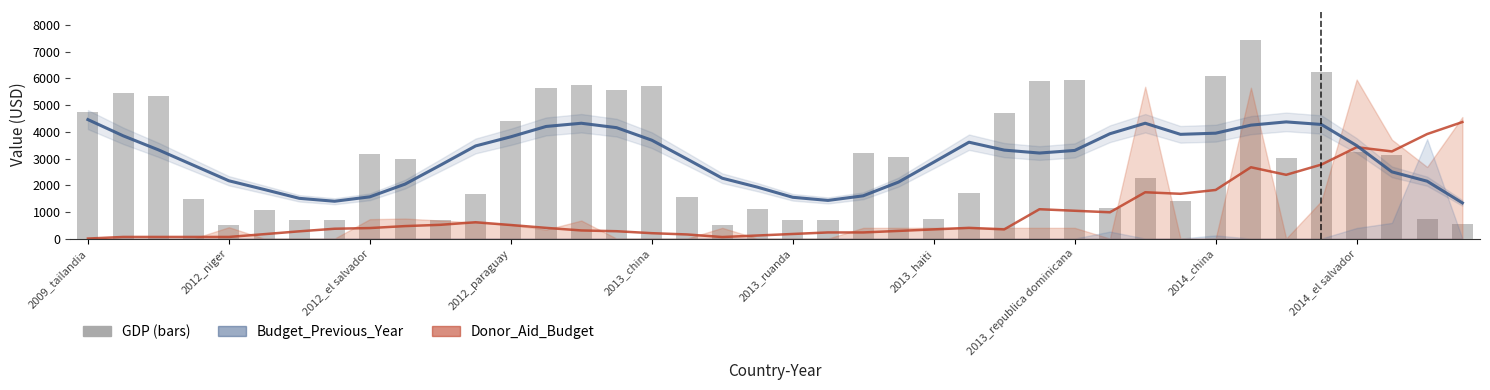

What value does the data have at 38?

730.3